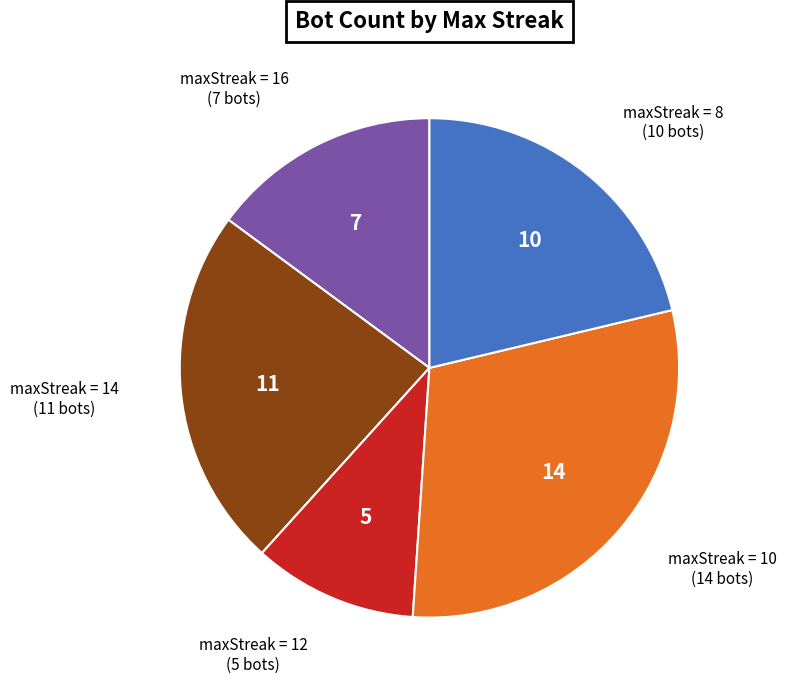

Does any single category account for the majority?

No